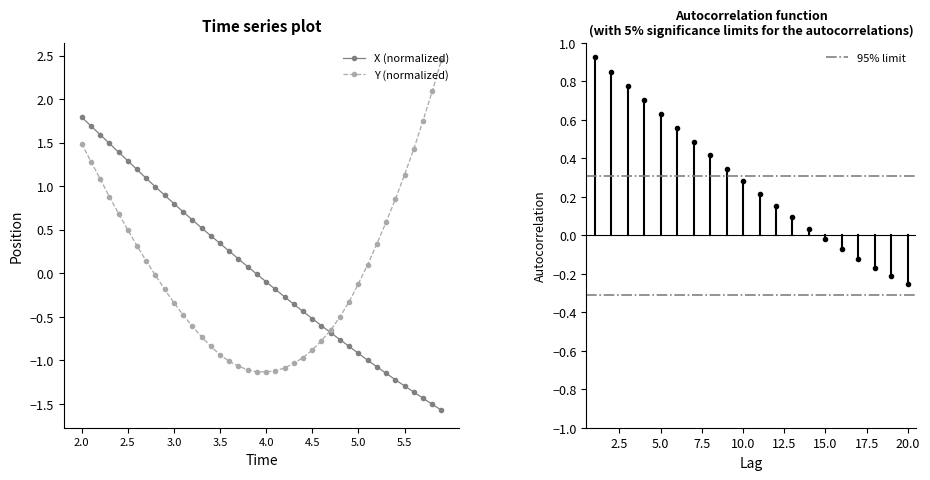

What is the smallest value displayed?

-1.6